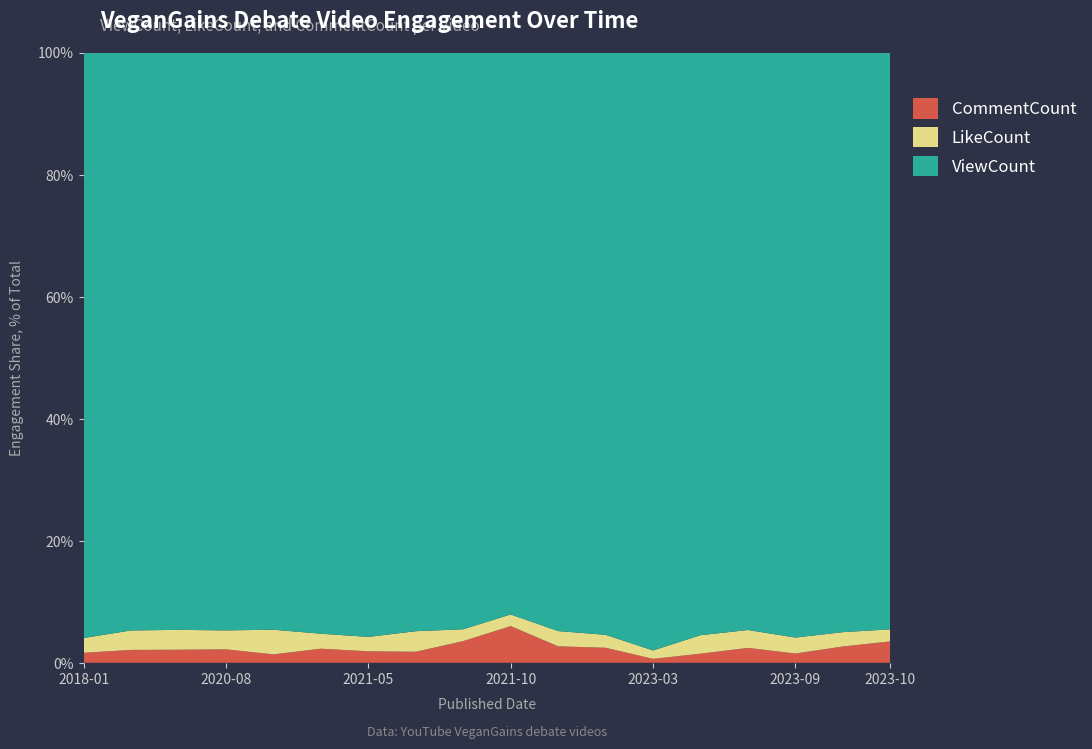

Reading left to right, list all the values displayed in this chart.

ViewCount: 2018-01-21=70985	2018-01-22=127071	2020-04-26=45089	2020-08-19=35762	2020-11-21=32249	2020-11-23=48275	2021-05-03=28535	2021-05-11=33682	2021-05-22=19805	2021-10-26=29935	2022-10-04=17829	2022-11-19=22582	2023-03-03=17039	2023-03-14=31625	2023-08-12=25488	2023-09-10=14116	2023-09-30=15097	2023-10-29=15071
LikeCount: 2018-01-21=1790	2018-01-22=4282	2020-04-26=1551	2020-08-19=1171	2020-11-21=1377	2020-11-23=1245	2021-05-03=702	2021-05-11=1197	2021-05-22=405	2021-10-26=621	2022-10-04=469	2022-11-19=501	2023-03-03=239	2023-03-14=1003	2023-08-12=790	2023-09-10=385	2023-09-30=373	2023-10-29=315
CommentCount: 2018-01-21=1214	2018-01-22=2834	2020-04-26=1022	2020-08-19=834	2020-11-21=472	2020-11-23=1172	2021-05-03=562	2021-05-11=642	2021-05-22=746	2021-10-26=1955	2022-10-04=509	2022-11-19=584	2023-03-03=113	2023-03-14=495	2023-08-12=658	2023-09-10=224	2023-09-30=425	2023-10-29=560